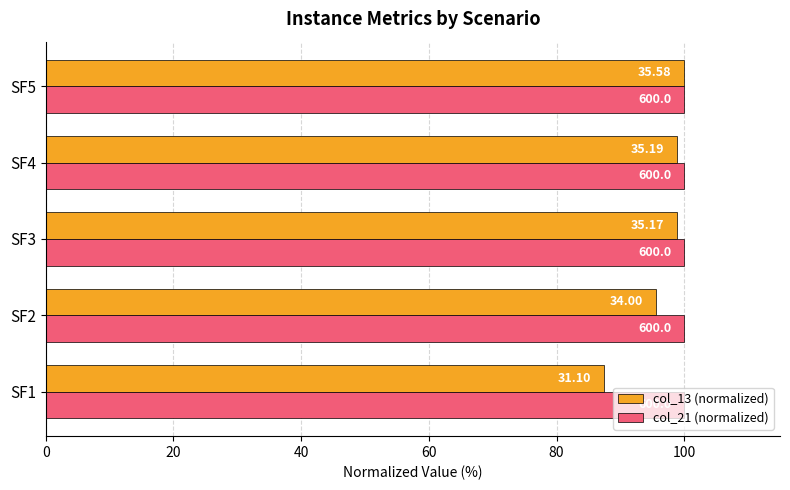

Rank the series by their maximum value, from highest to lowest.

col_13 (normalized), col_21 (normalized)